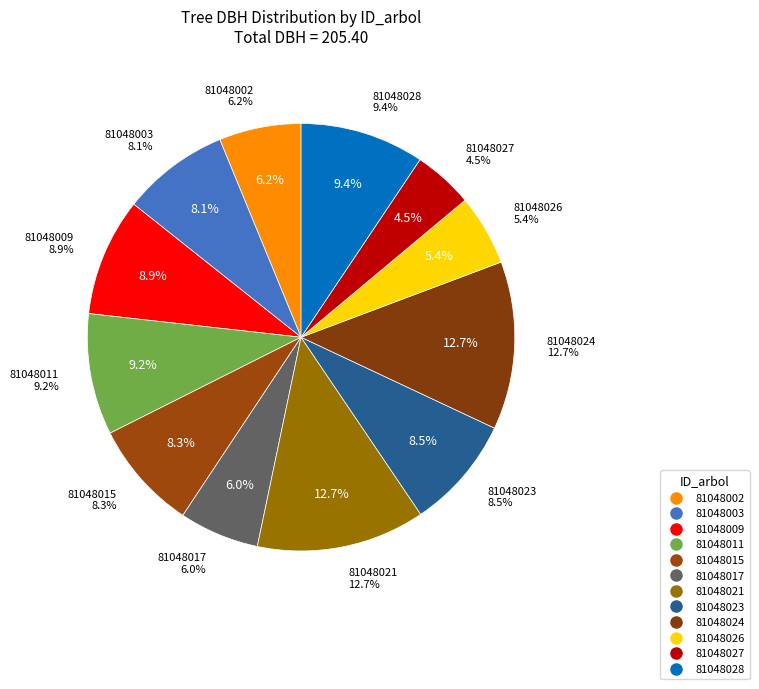

Does 81048003 represent more than half of the total?

No